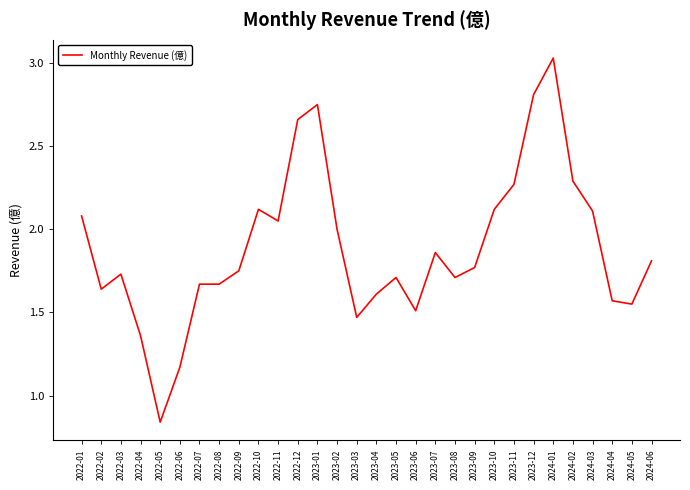

What is the difference between the maximum and minimum values?

2.2